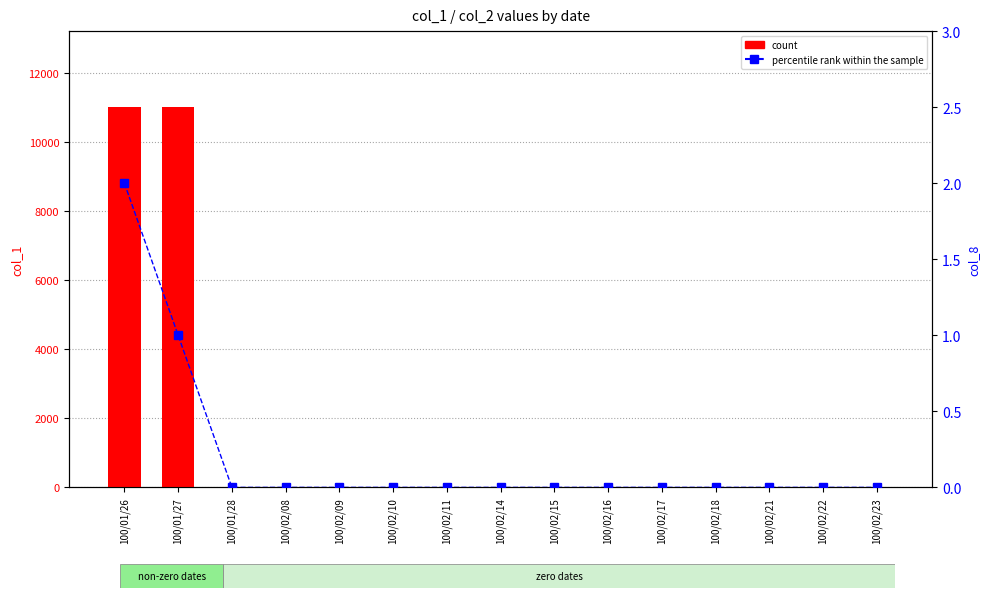

The value of percentile rank within the sample at 100/01/27 is 1. True or false?

True